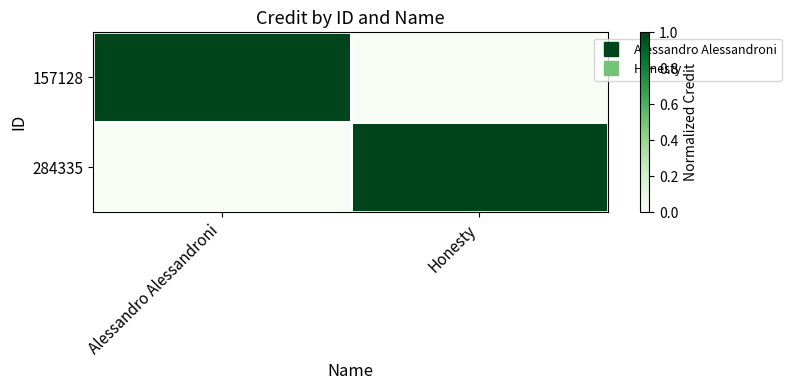

Reading left to right, transcribe all the data shown in this chart.

157128: Alessandro Alessandroni=1	Honesty=0
284335: Alessandro Alessandroni=0	Honesty=1